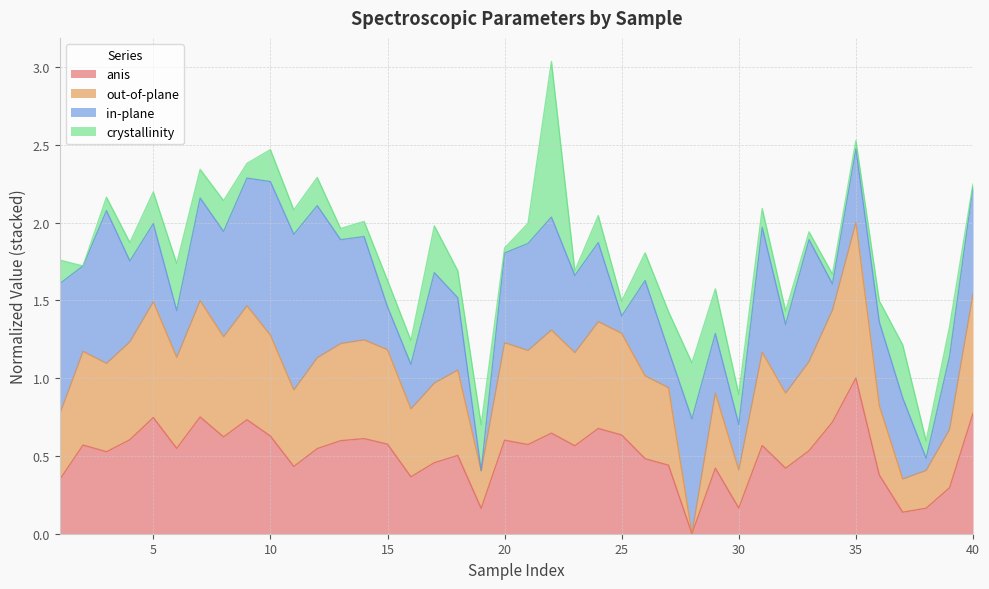

What is the highest value of the anis series?

1.0